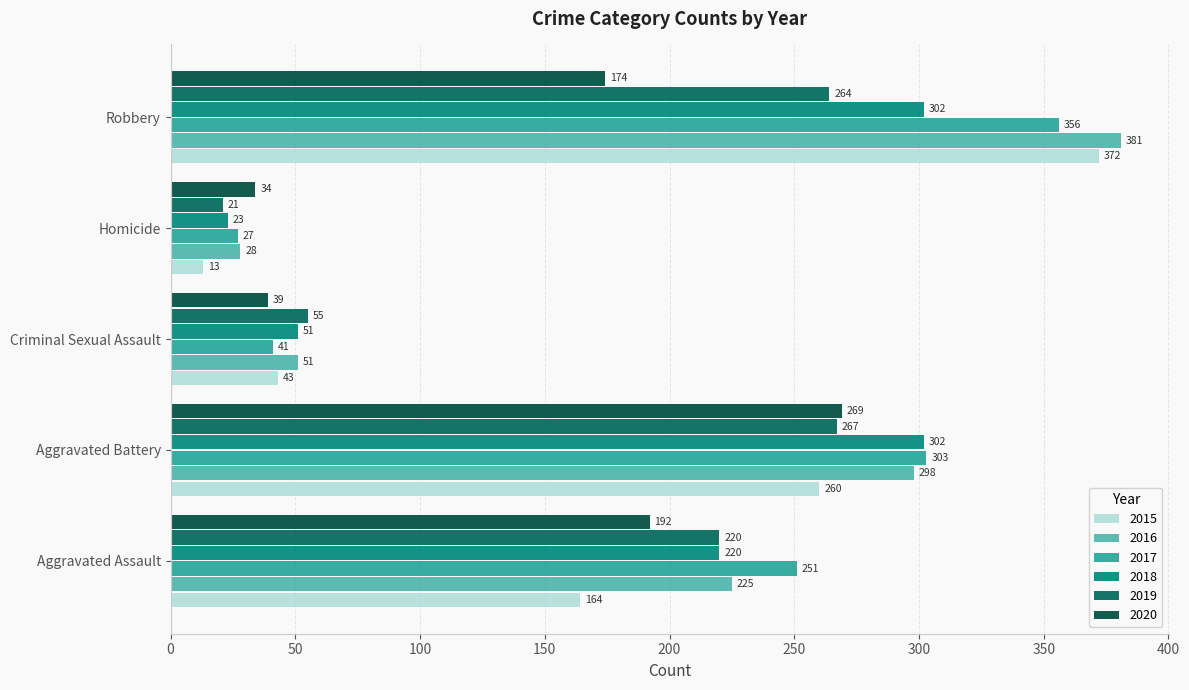

Is it true that 2016 equals 298 at Aggravated Battery?

True